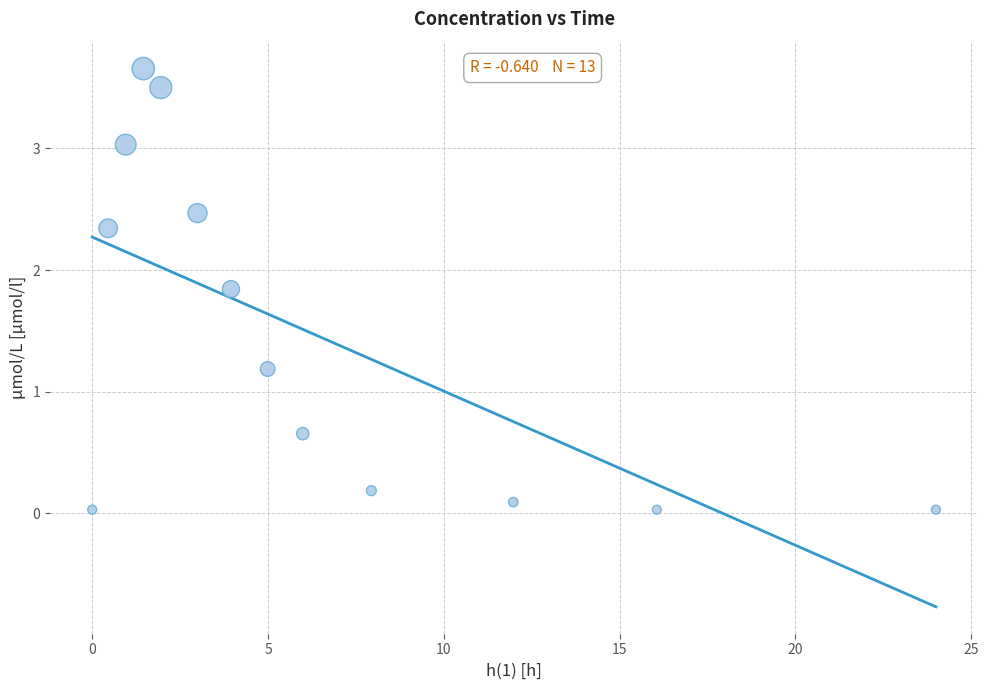

What is the range of X values (max minus min)?

24.0